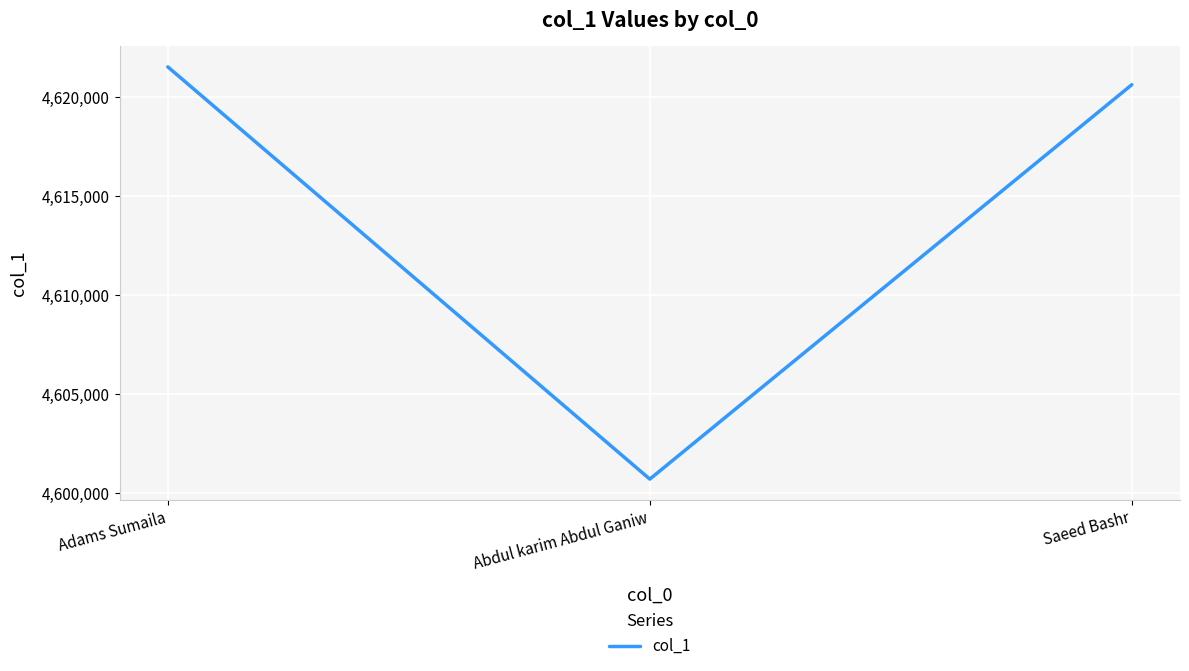

True or false: the data shows 4600718 at Abdul karim Abdul Ganiw.

True